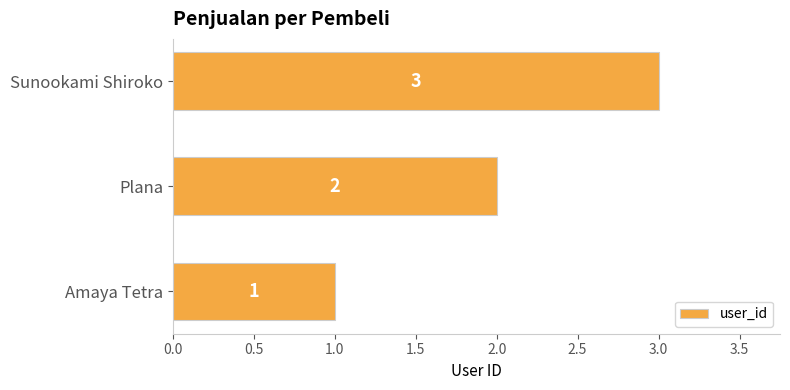

Count the number of categories in the chart.

3